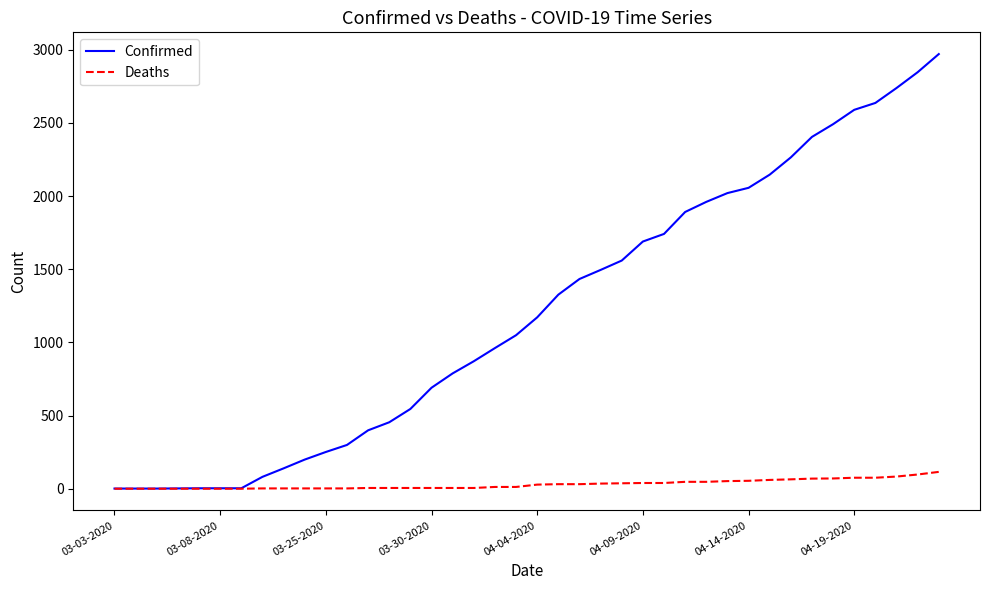

Which series has the largest range (max minus min)?

Confirmed